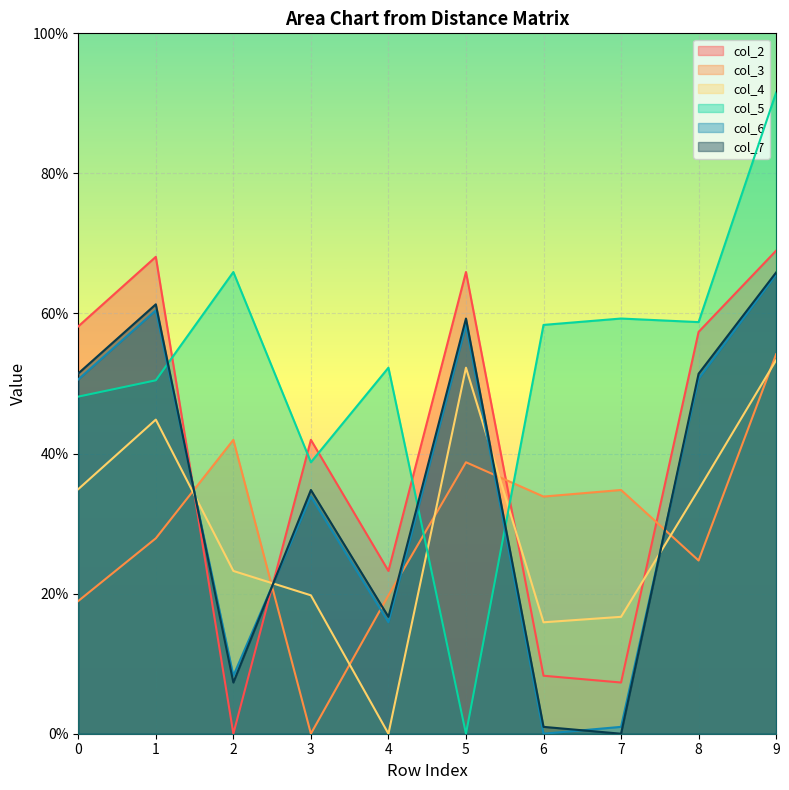

Where is the first local minimum for col_4?

4